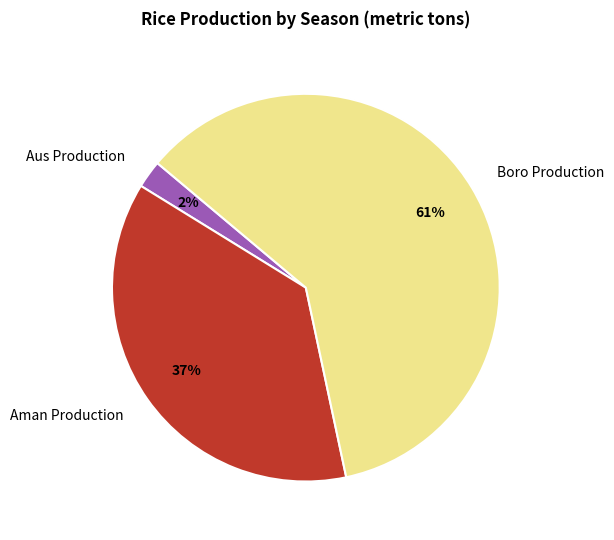

Is there any slice that represents more than half of the pie?

Yes